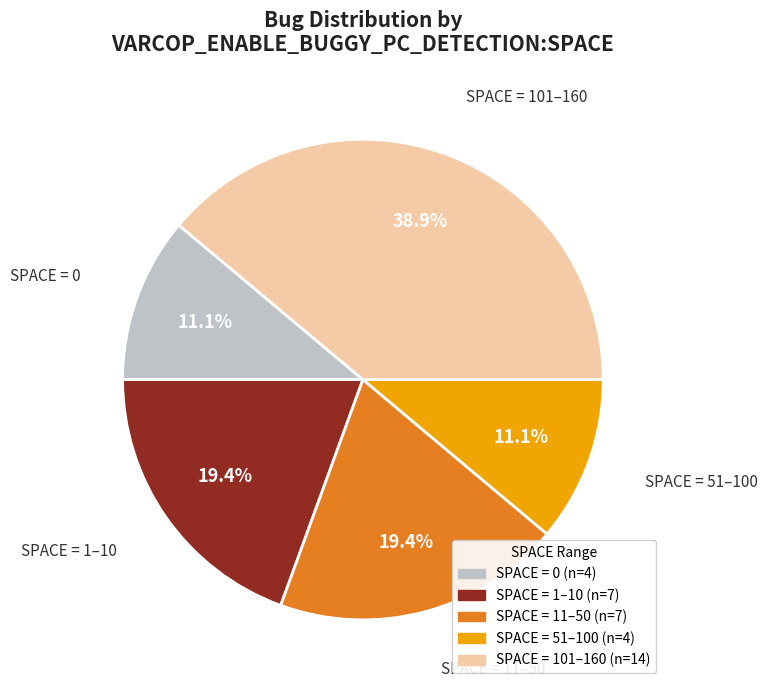

How many slices are in this pie chart?

5